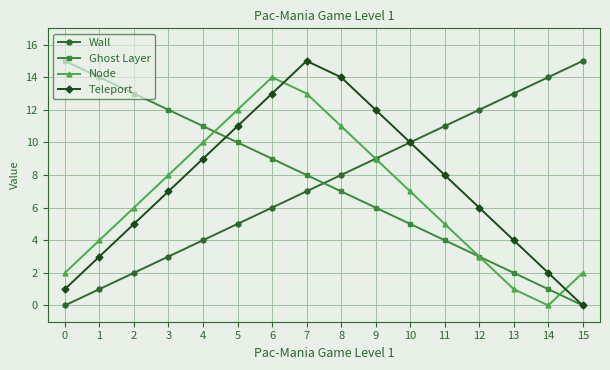

How many data points does each series have?

16